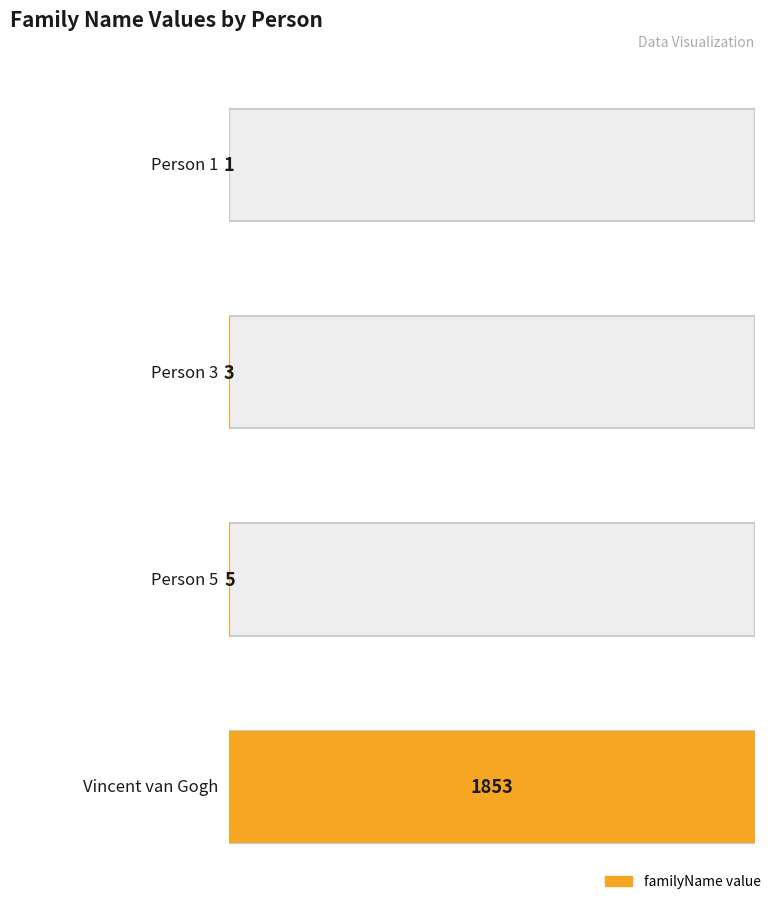

How many bars are there in total?

4